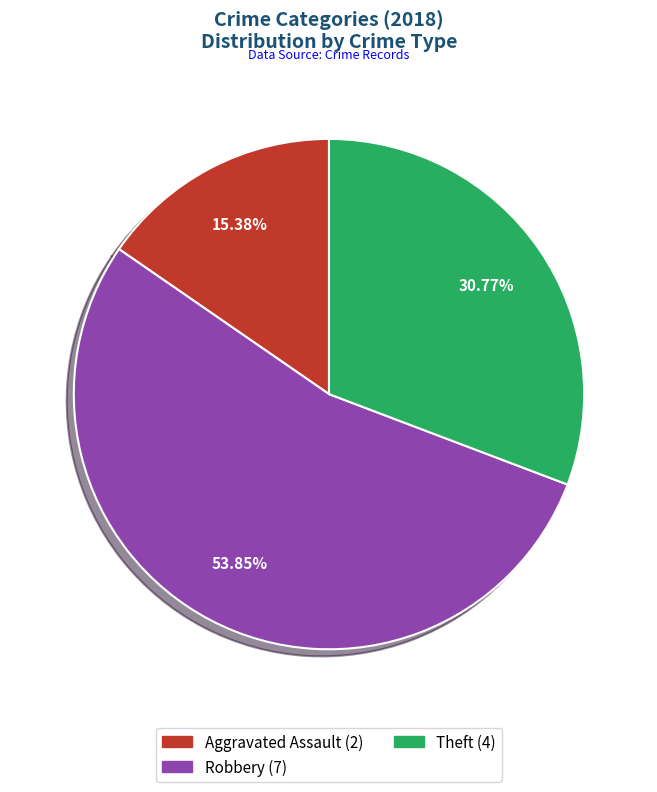

How many segments does this pie chart have?

3